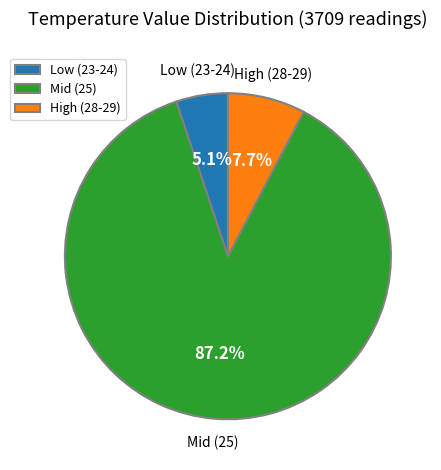

How much of the chart is everything except High (28-29)?

92.3%